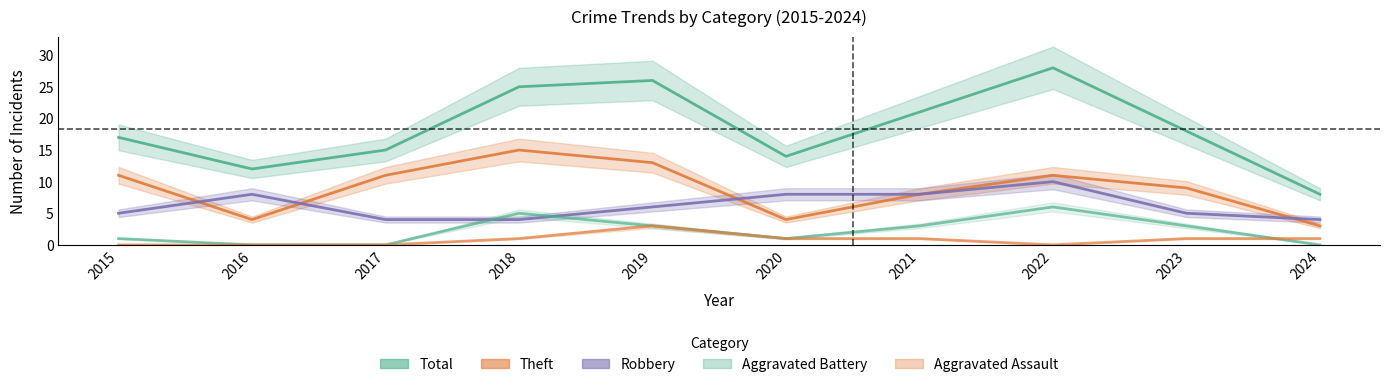

What is the spread (max minus min) of values at 2018?

24